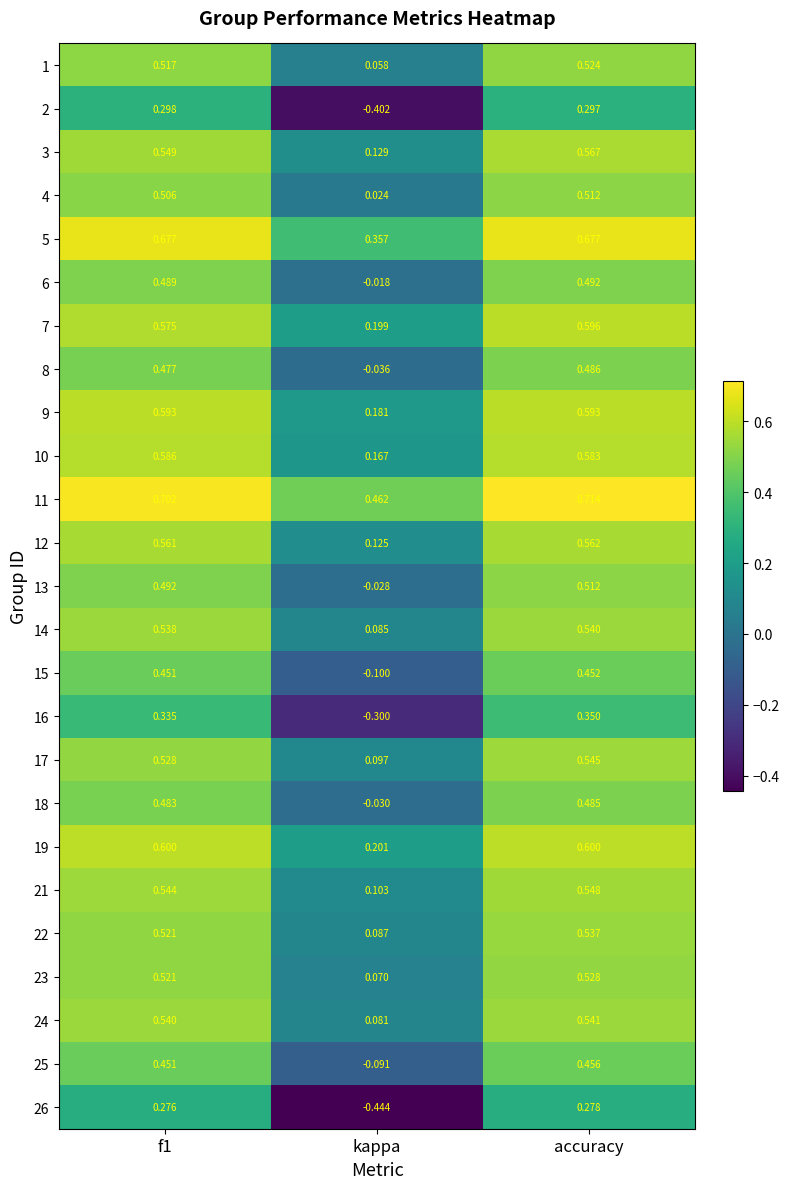

At which category is the sum across all series the highest?

accuracy